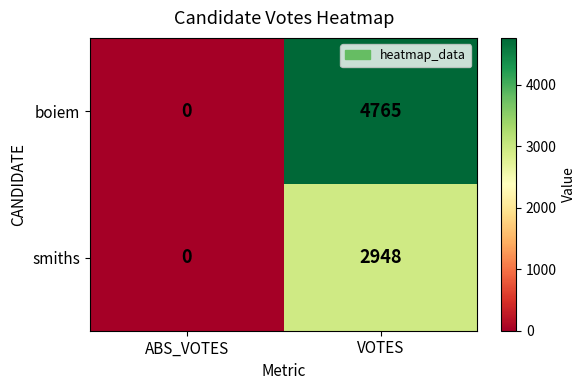

Is it true that boiem equals 2262 at VOTES?

False